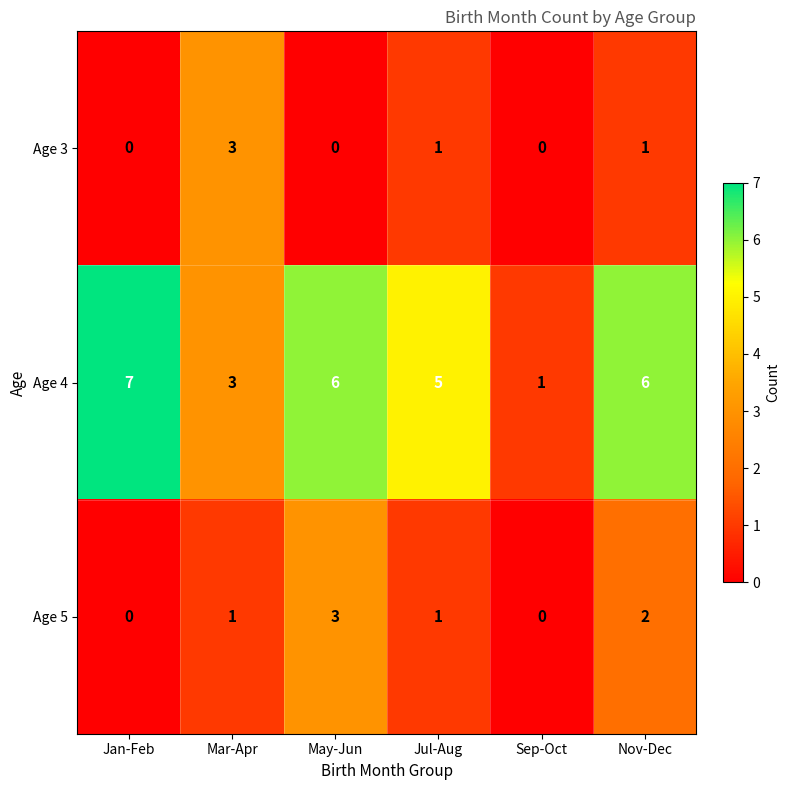

How many Age 3 values are between 0 and 1?

5